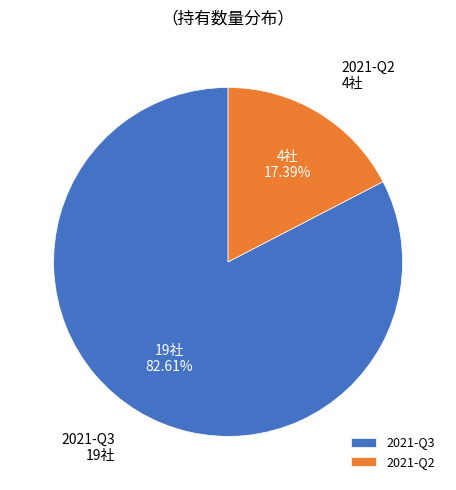

What percentage is the 2021-Q2 slice, to the nearest percent?

17%